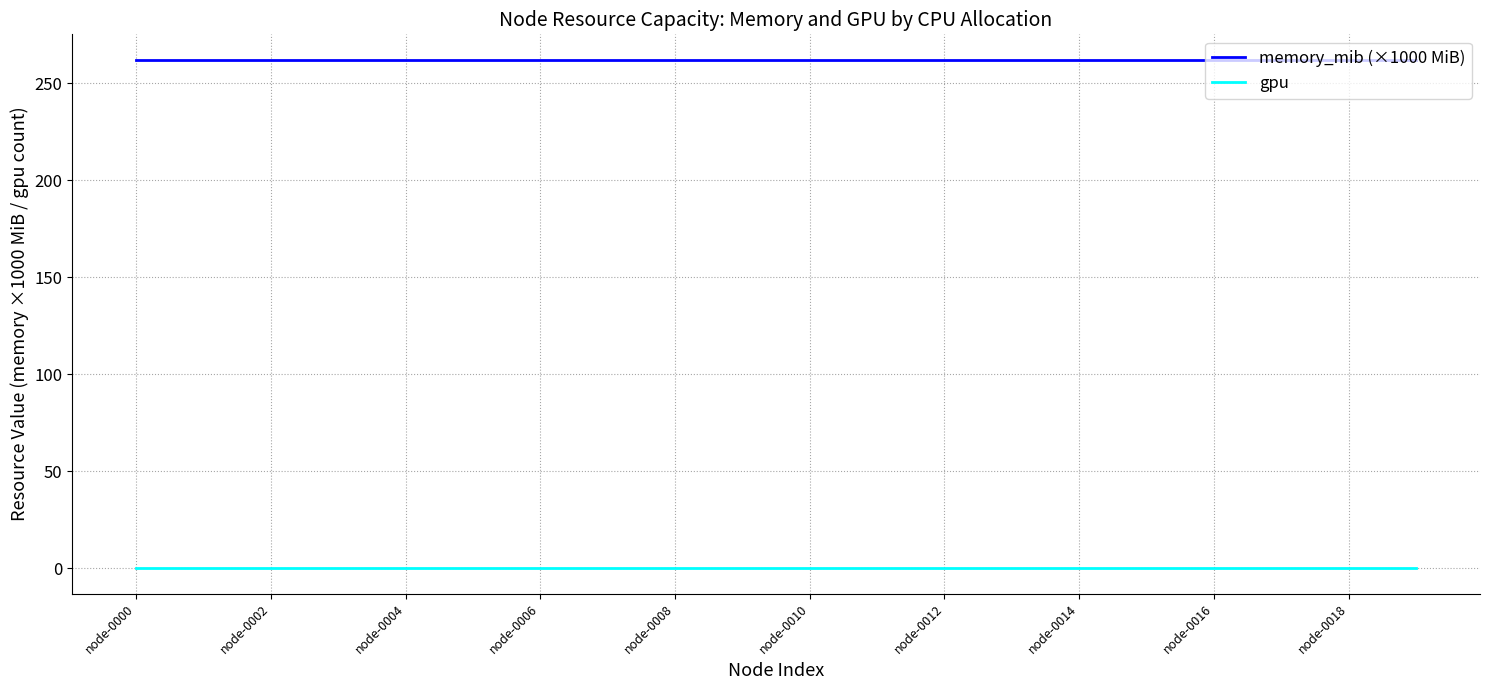

True or false: memory_mib (×1000 MiB) and gpu intersect in this chart.

False